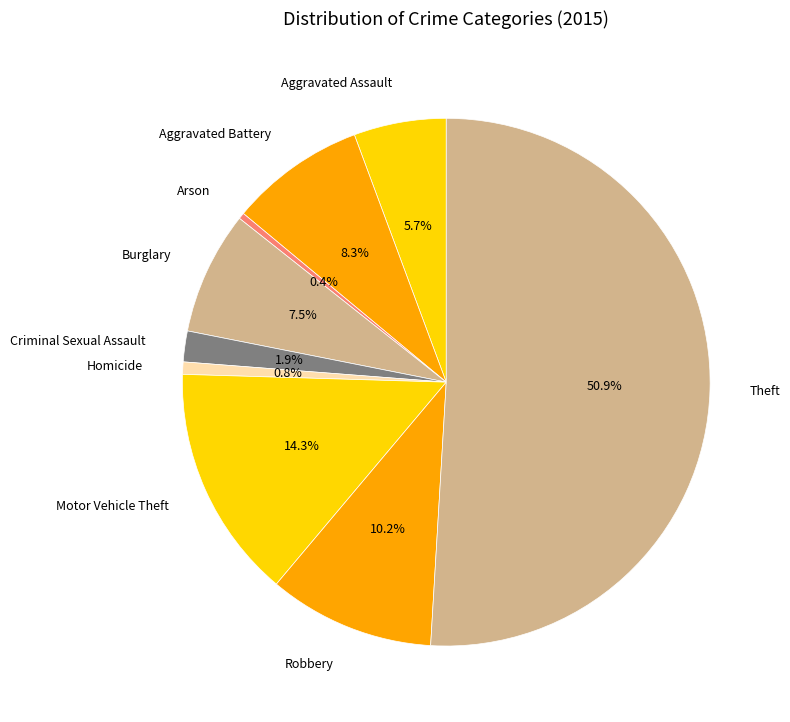

Count the number of slices in the pie.

9